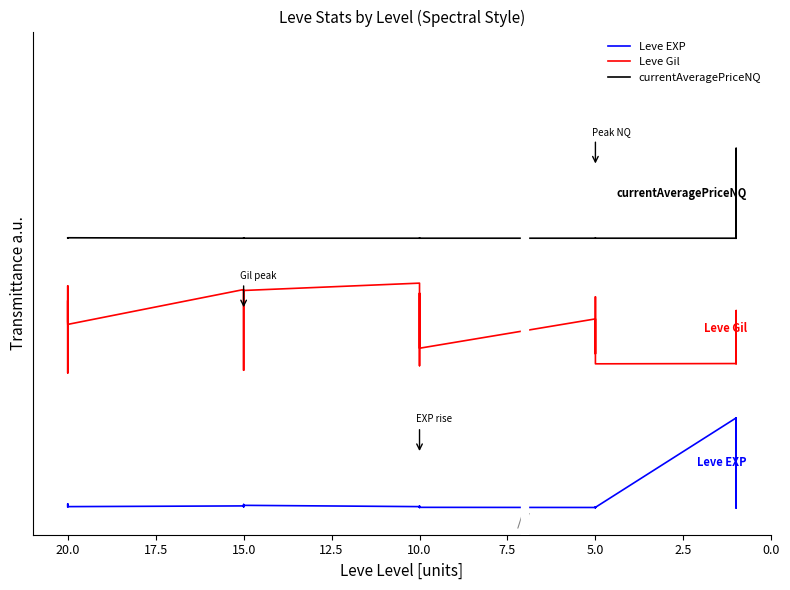

Rank the series by their average value, from highest to lowest.

currentAveragePriceNQ, Leve Gil, Leve EXP